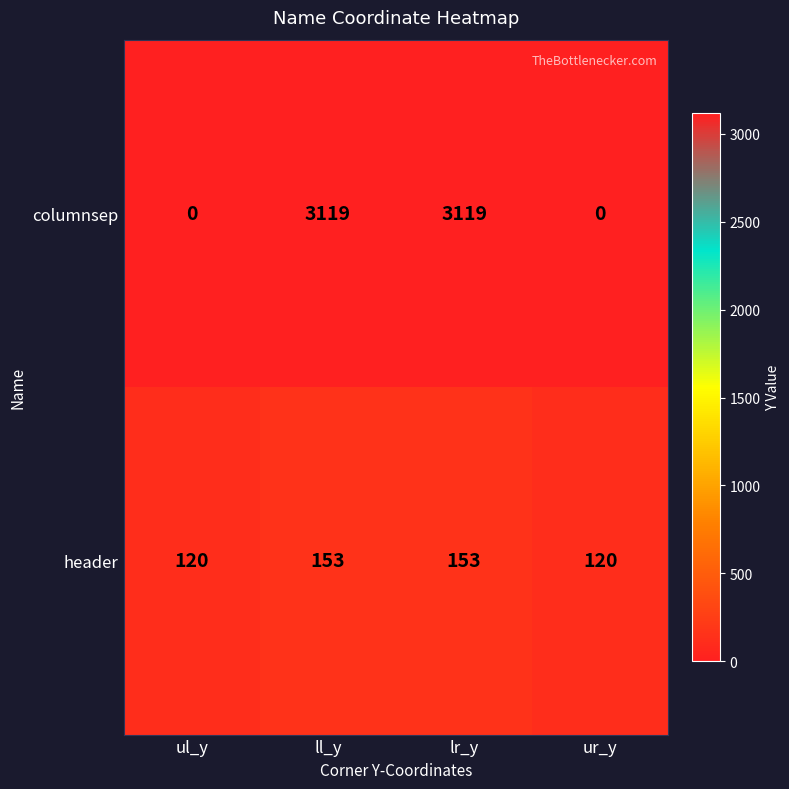

The columnsep series shows 3119 at lr_y. True or false?

True